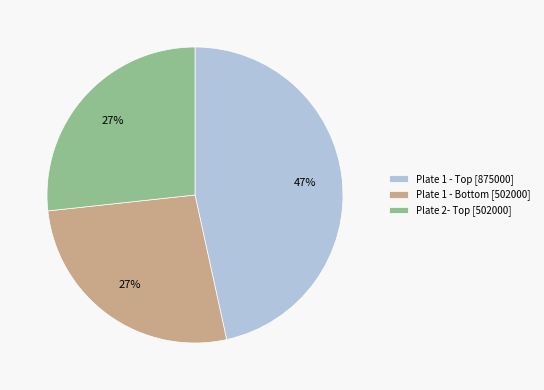

Is there a majority slice in this chart?

No